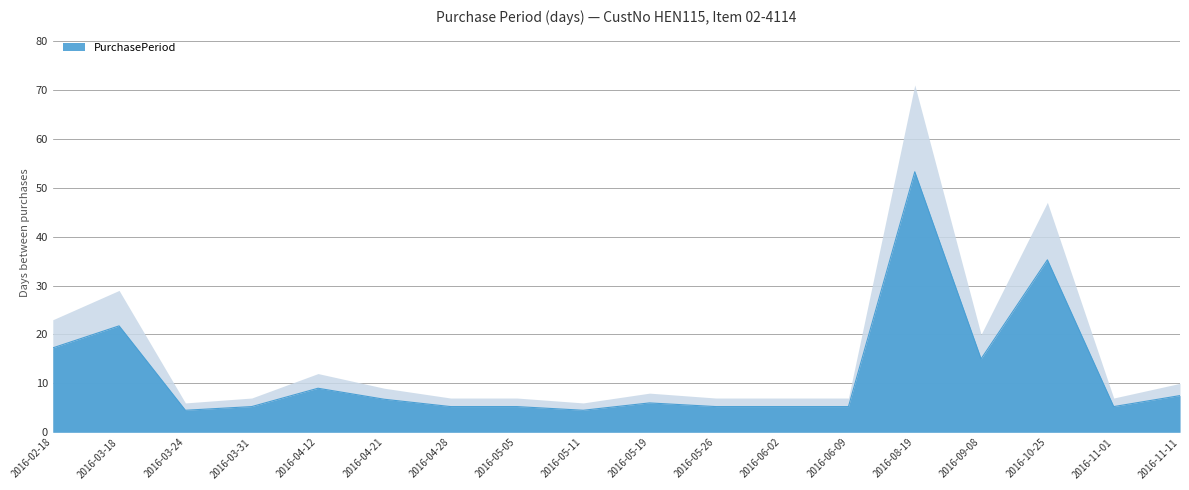

Reading left to right, extract all data points from this chart.

2016-02-18=17.2	2016-03-18=21.8	2016-03-24=4.5	2016-03-31=5.2	2016-04-12=9.0	2016-04-21=6.8	2016-04-28=5.2	2016-05-05=5.2	2016-05-11=4.5	2016-05-19=6.0	2016-05-26=5.2	2016-06-02=5.2	2016-06-09=5.2	2016-08-19=53.2	2016-09-08=15.0	2016-10-25=35.2	2016-11-01=5.2	2016-11-11=7.5